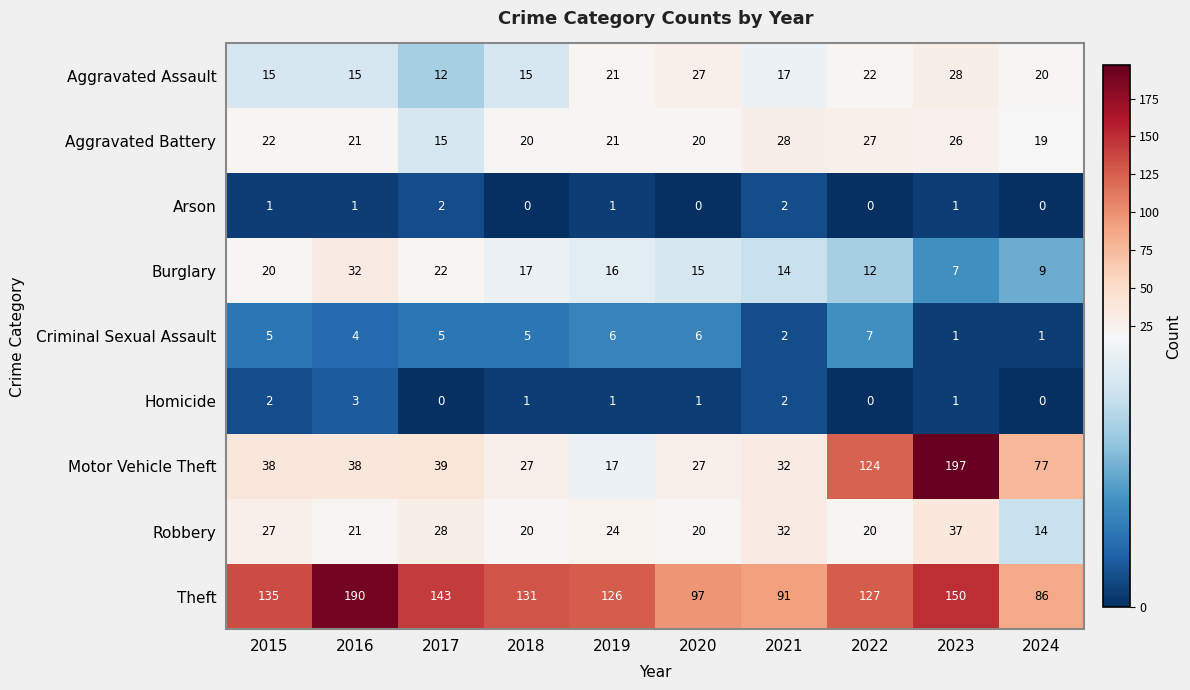

Where does the Robbery series first go above 24?

2015